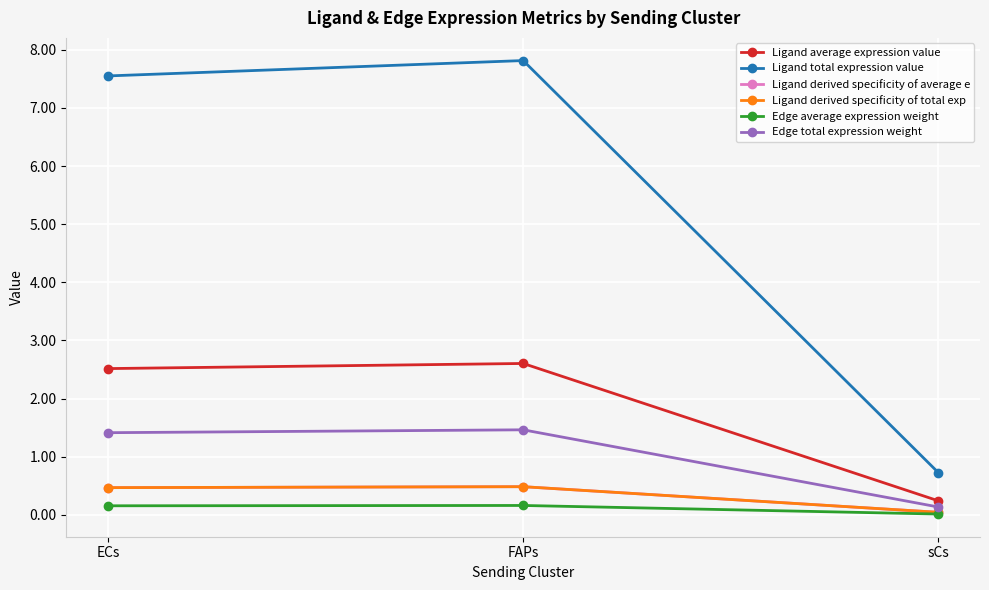

Does the chart have visible grid lines?

Yes